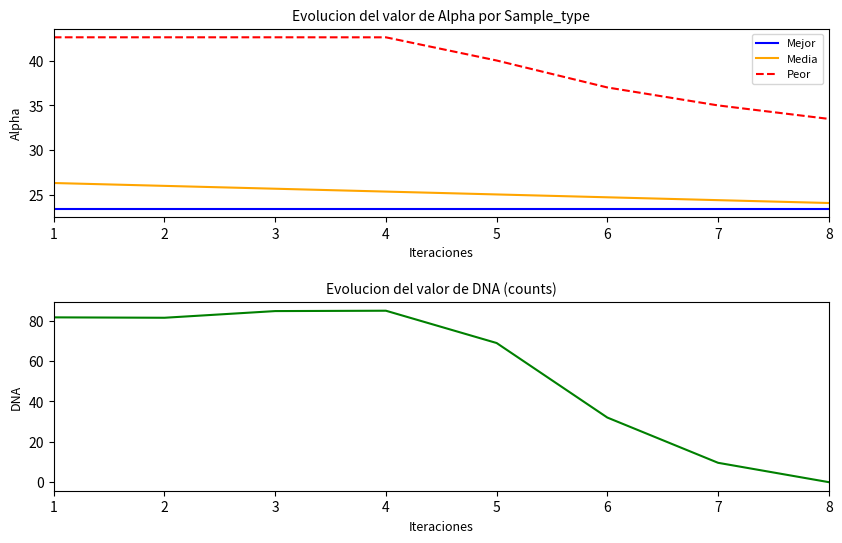

Is it true that Mejor equals 23.5 at 6?

True